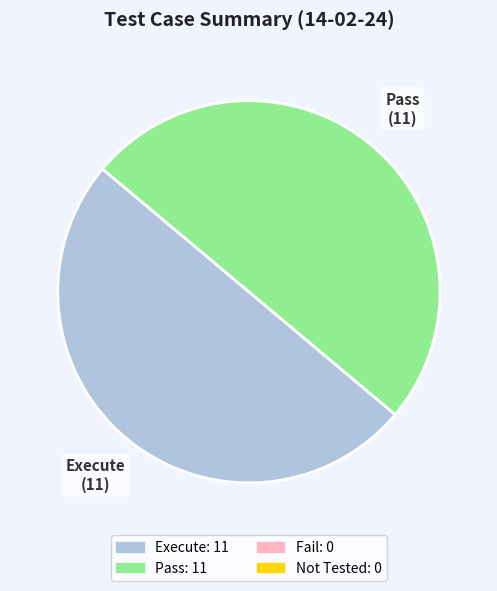

Which category has the biggest portion of the pie?

Execute